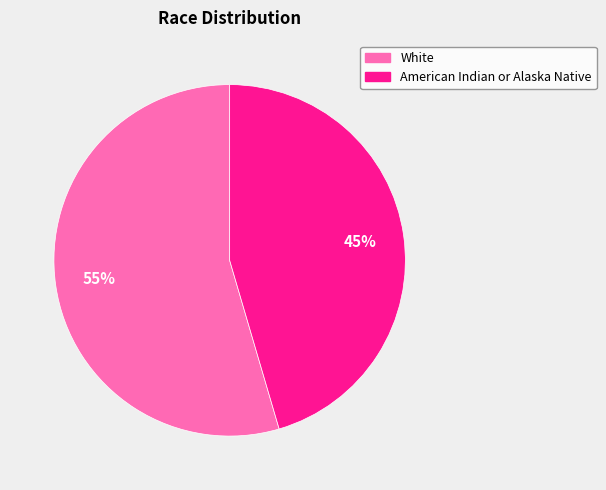

What is the ratio of the value at White to the value at American Indian or Alaska Native?

1.2